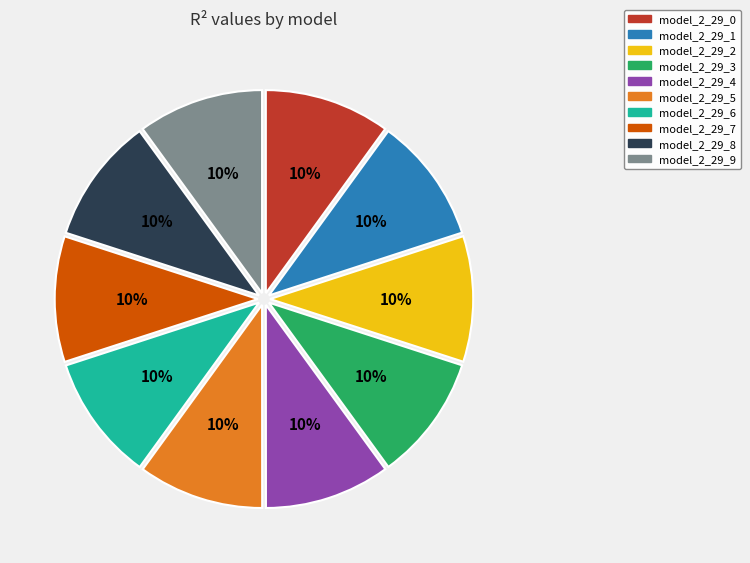

Do model_2_29_4 and model_2_29_0 together represent more than half of the pie?

No